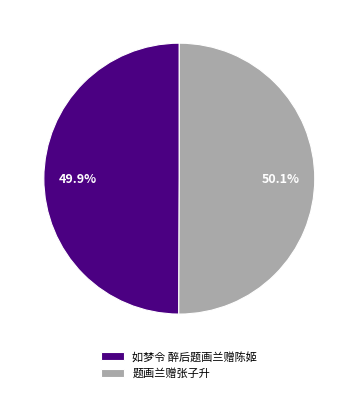

What is the ratio of the value at 题画兰赠张子升 to the value at 如梦令 醉后题画兰赠陈姬?

1.0